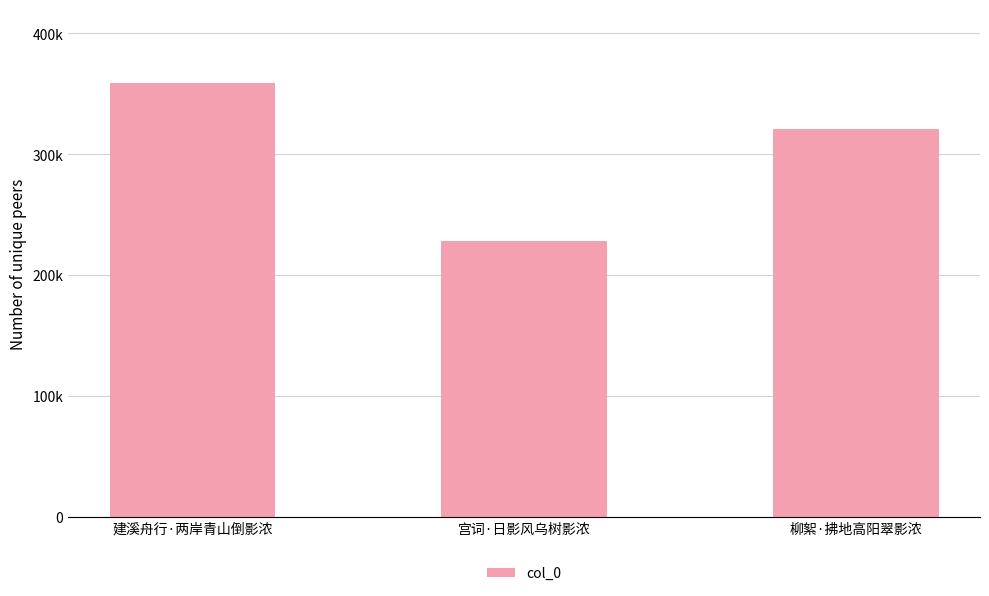

List the labels in order of value, smallest first.

宫词·日影风乌树影浓, 柳絮·拂地高阳翠影浓, 建溪舟行·两岸青山倒影浓